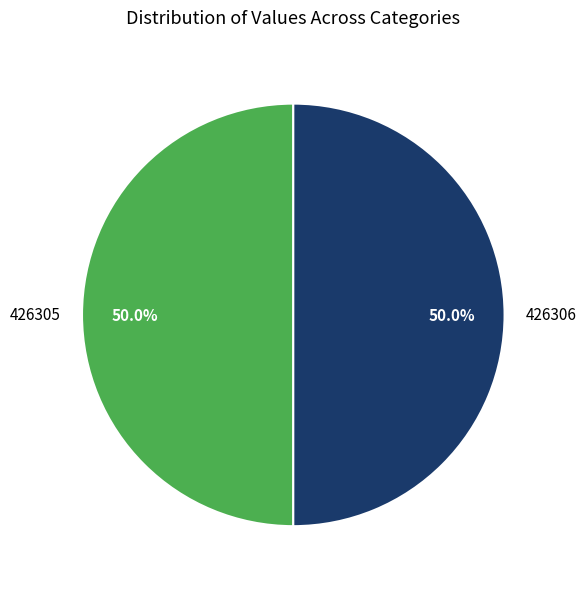

What portion of the pie excludes 426305?

50.0%